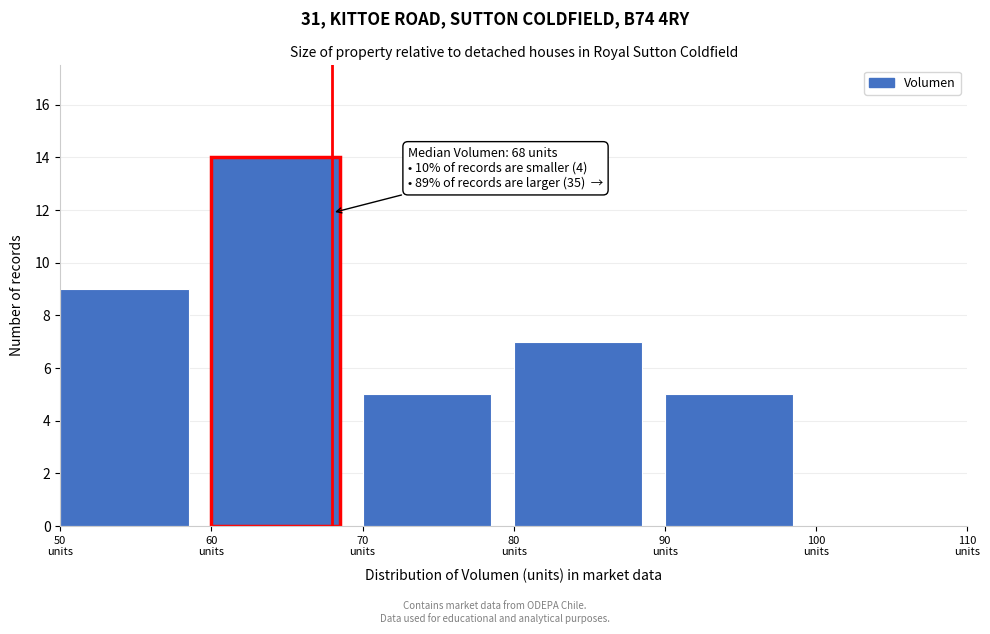

Which range on the x-axis has the tallest bar?

60 to 70